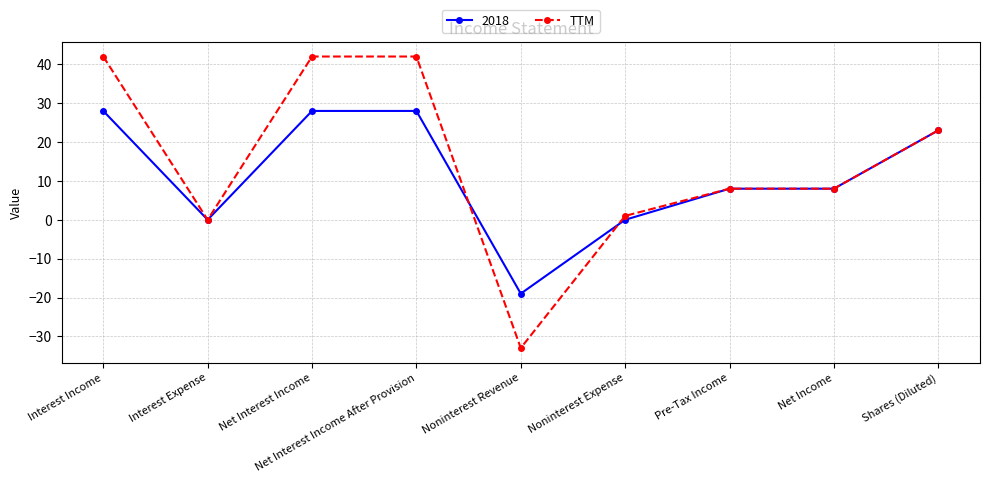

What is the label of the 2nd point from the left?

Interest Expense